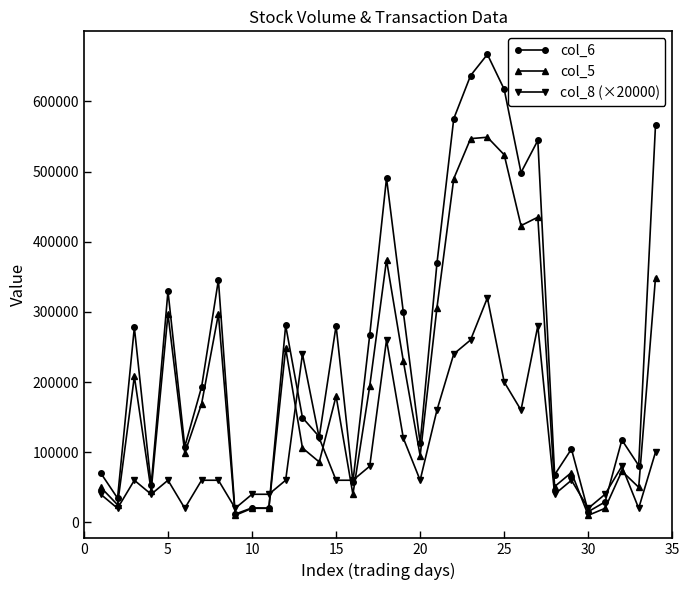

True or false: col_8 (×20000) has more than 0 interior local peaks.

True